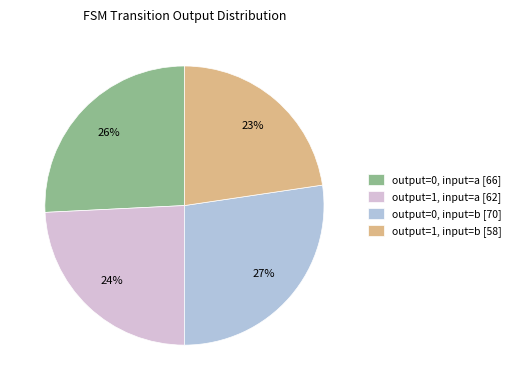

Between output=1, input=b and output=0, input=b, which is larger?

output=0, input=b